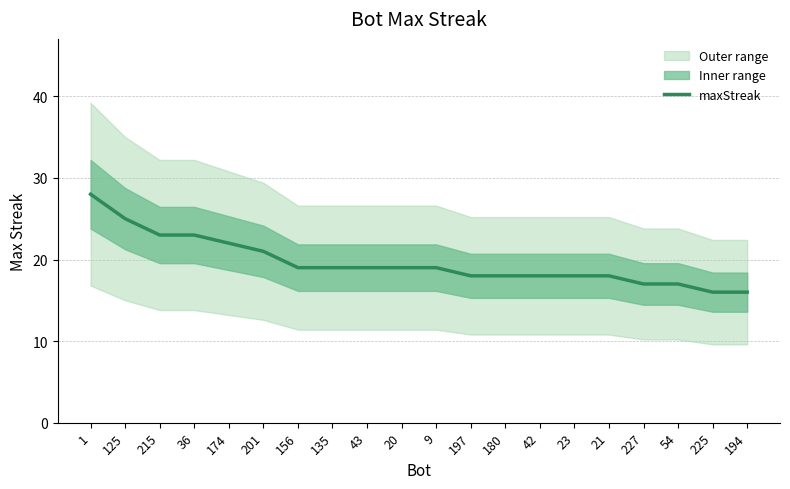

How many lines are shown in the chart?

1